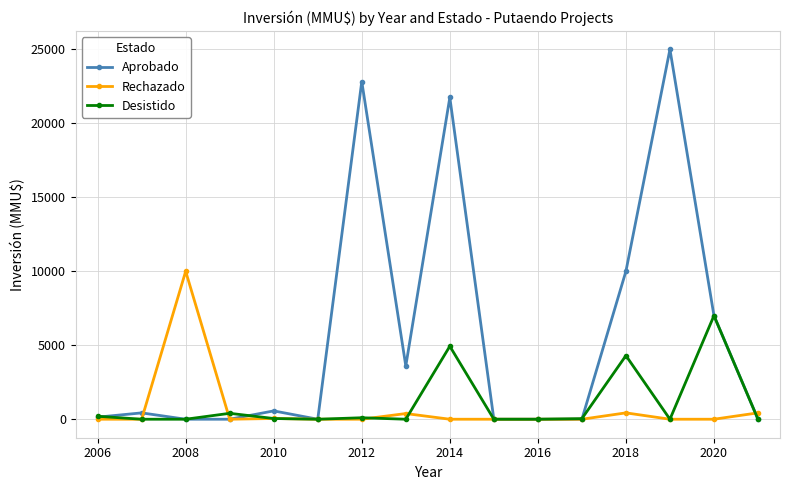

List the series in order of their peak value, highest first.

Aprobado, Rechazado, Desistido